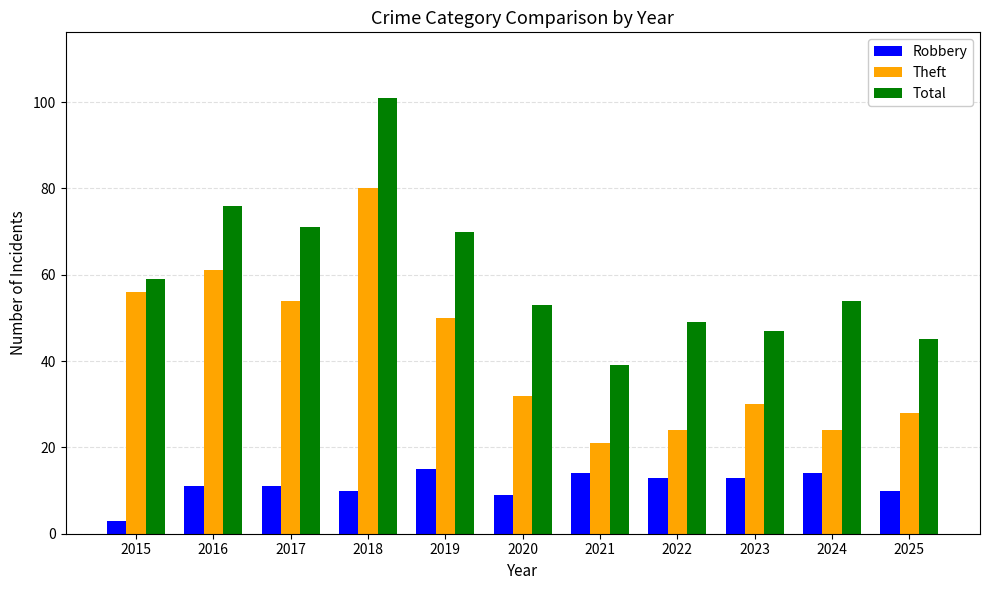

How many groups of bars are there?

11